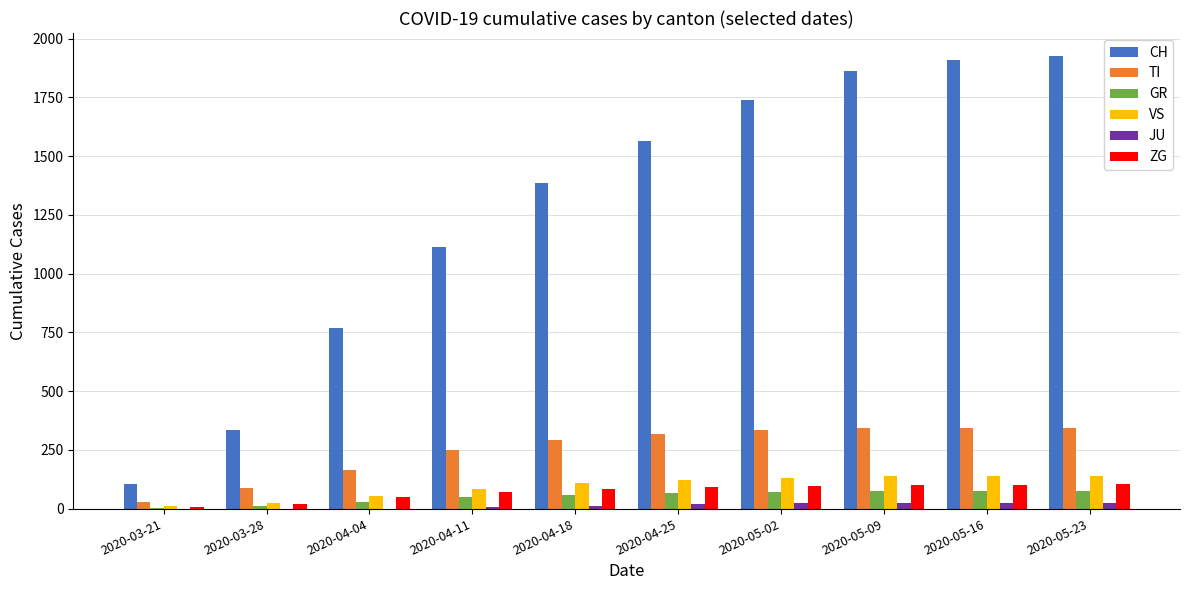

Between 2020-04-18 and 2020-05-16, which series saw the biggest shift?

CH